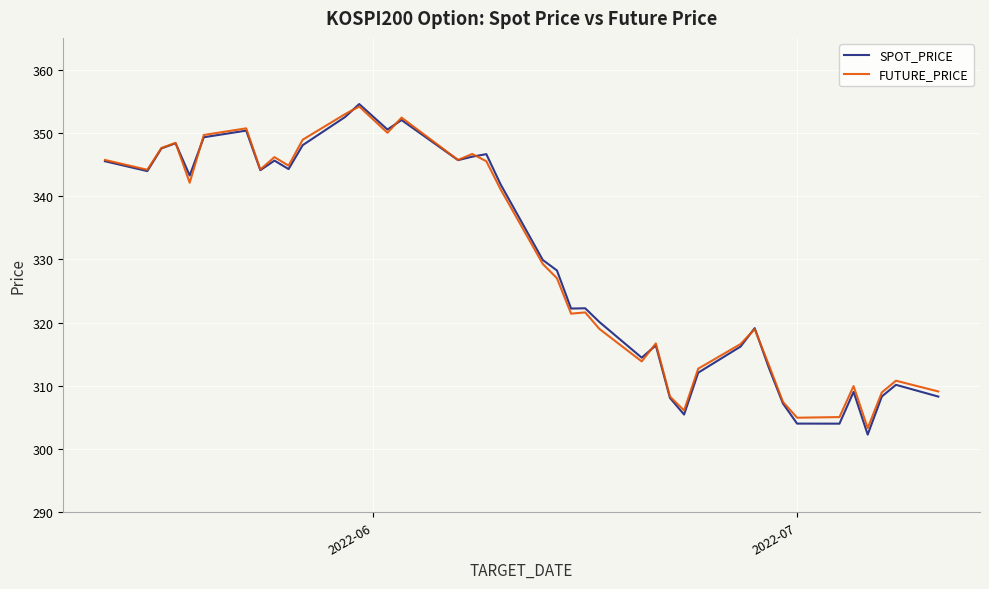

What is the greatest value displayed?

354.5